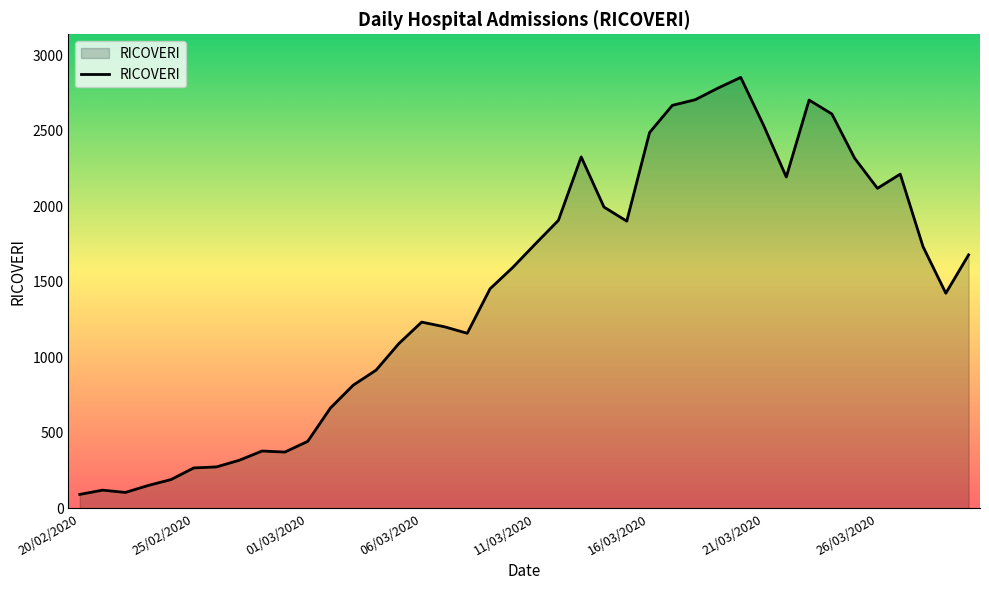

What is the difference between the maximum and minimum values?

2759